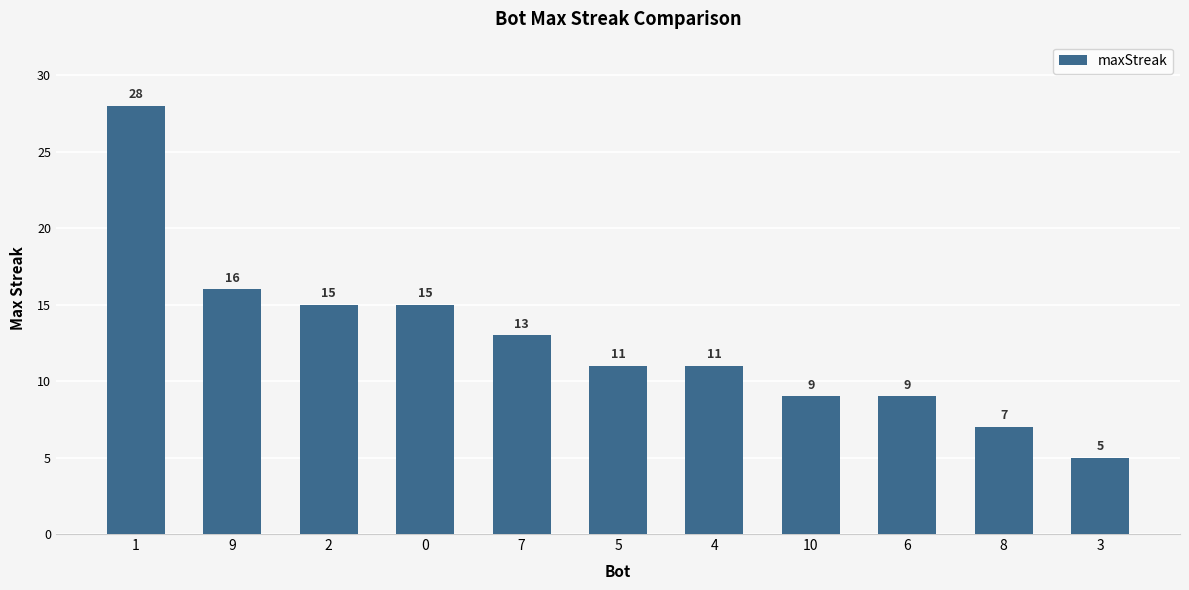

Where does the data first go above 11?

1